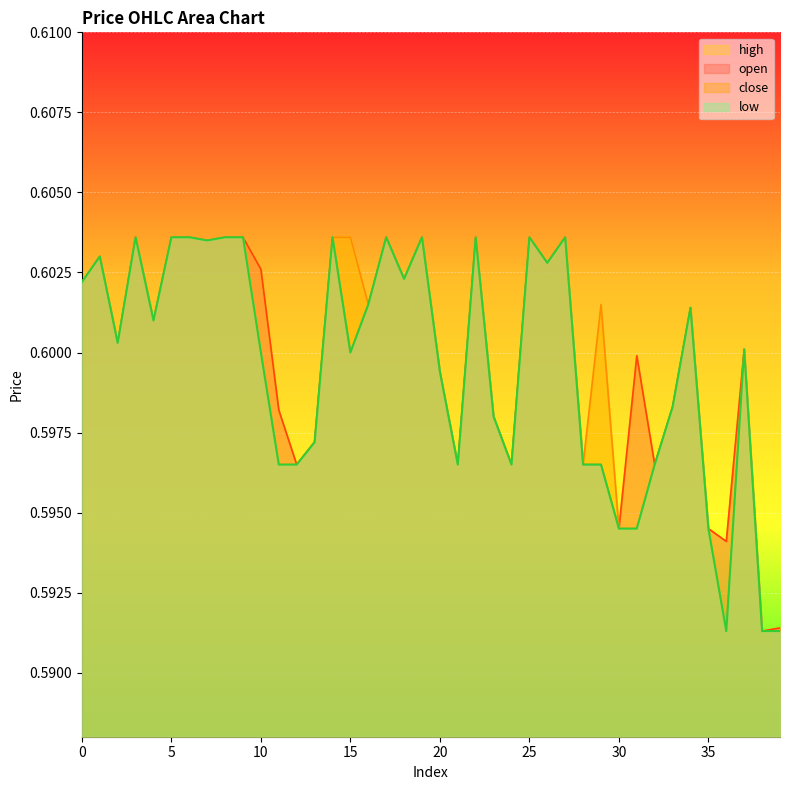

How many lines are shown in the chart?

4